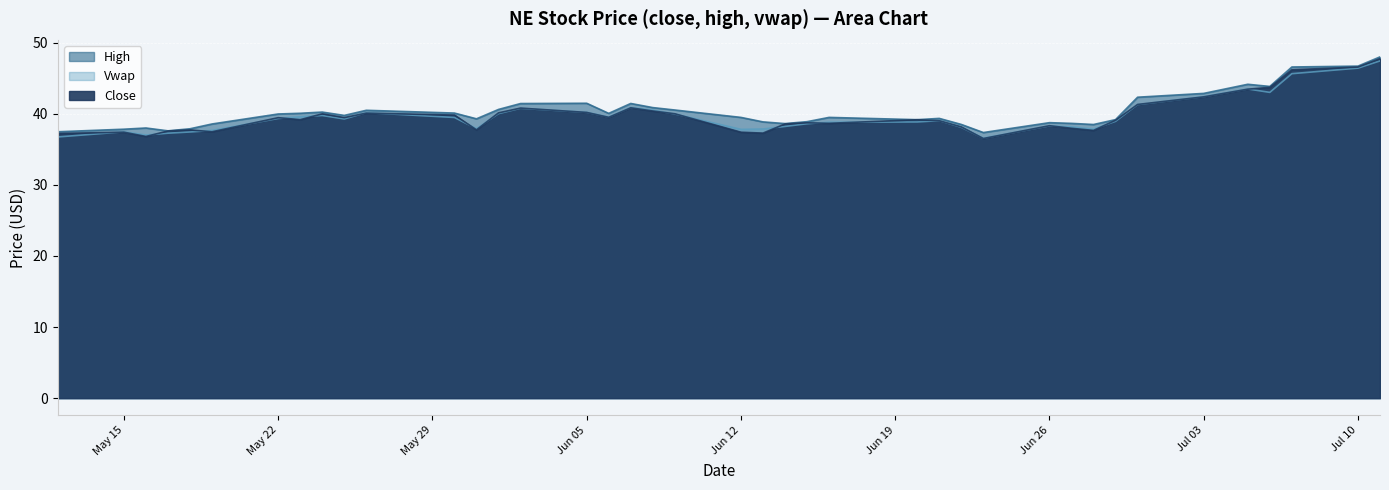

Which category has the lowest value in the high series?

2023-06-23